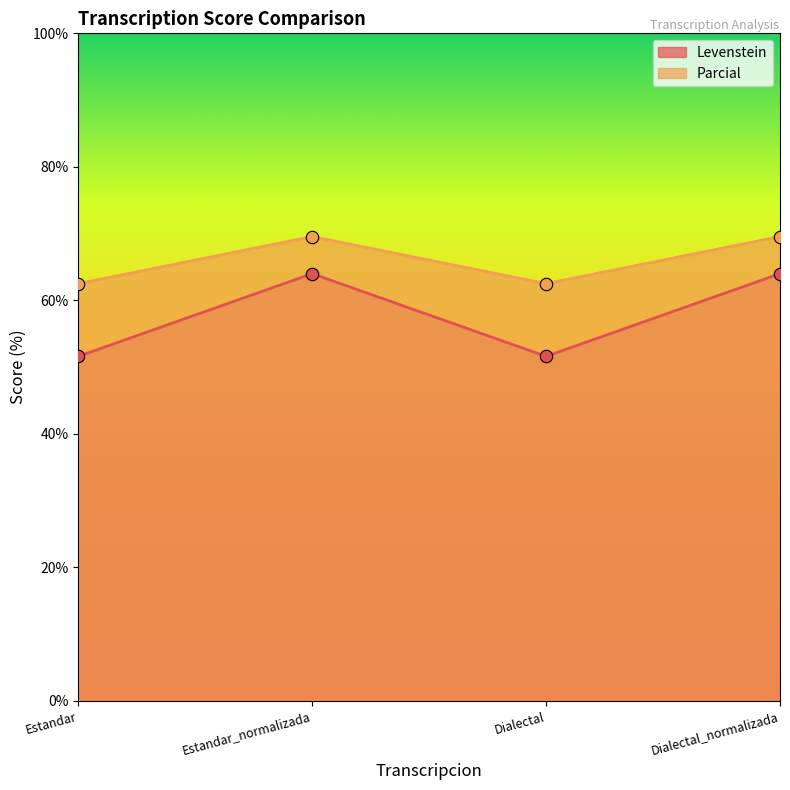

Which series has the largest total across all categories?

Parcial